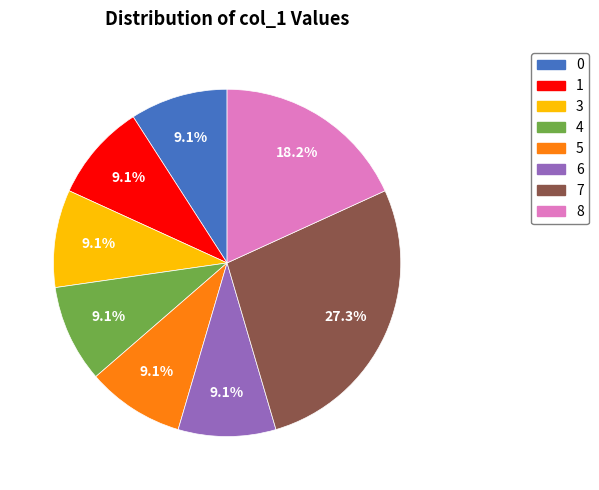

How many segments does this pie chart have?

8